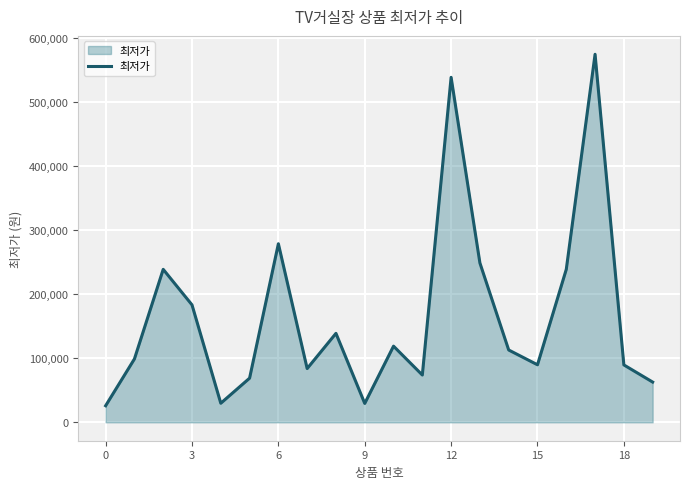

What is the maximum value shown in the chart?

575000